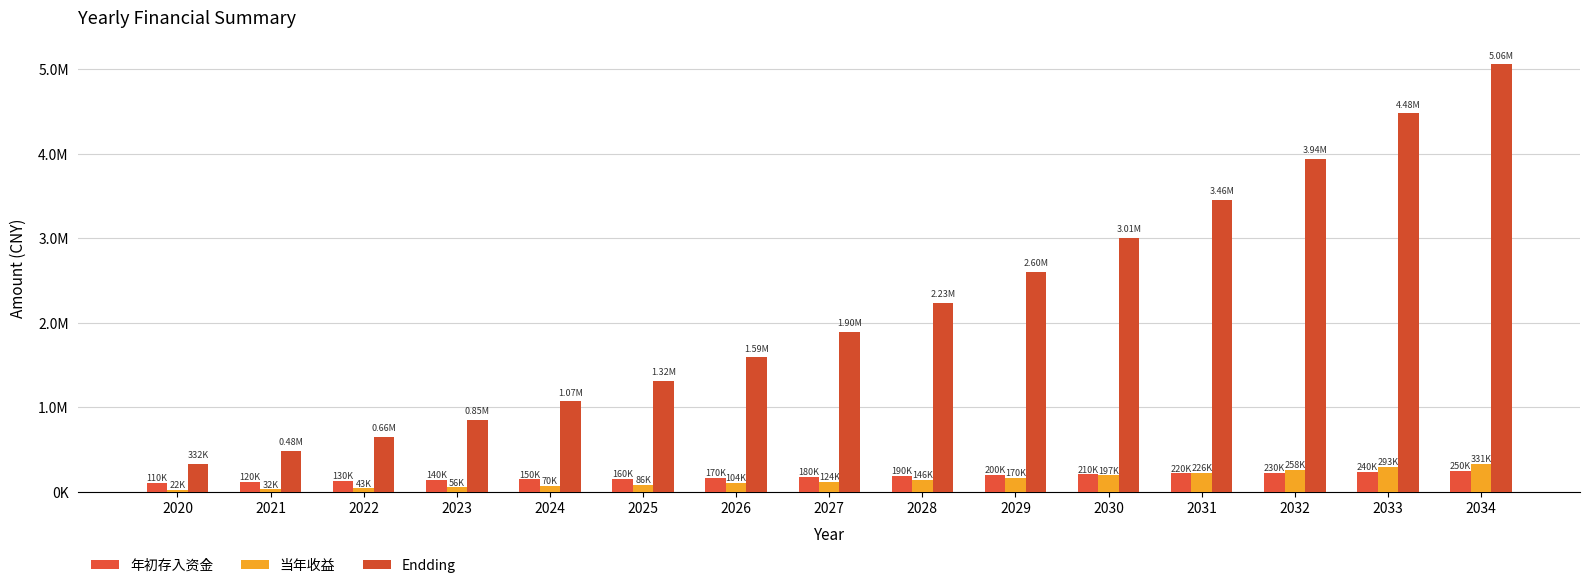

What is the total value across all series at 2021?

634938.0